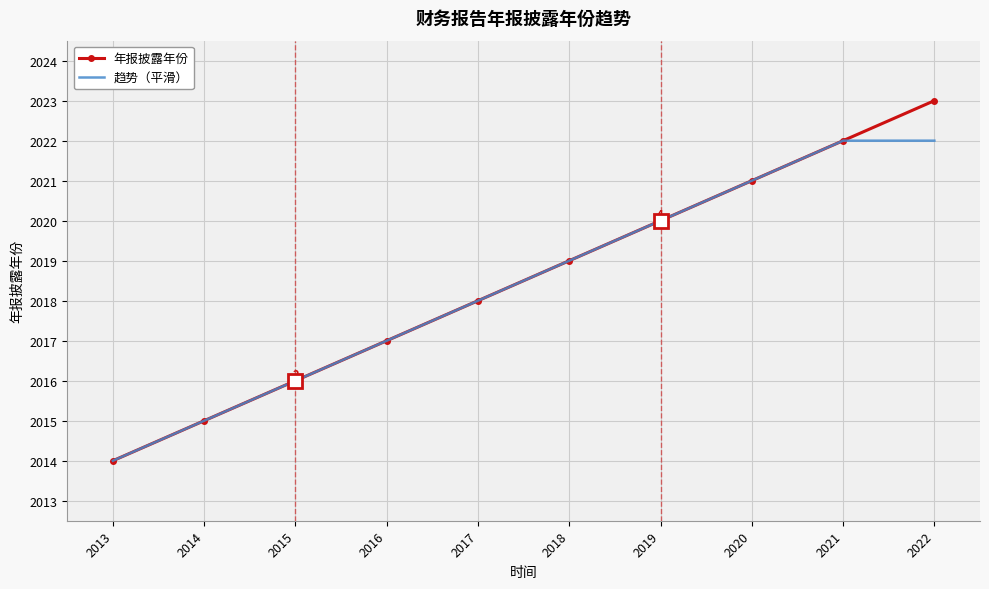

What is the total value across all series at 2020?

4042